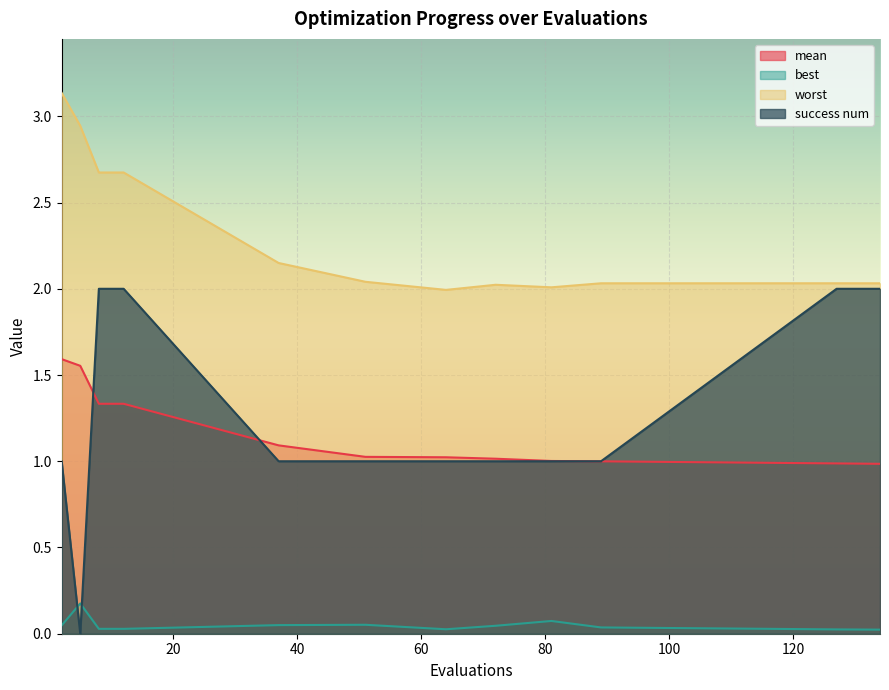

What is the value of the best point at the 2nd from the left?

0.2